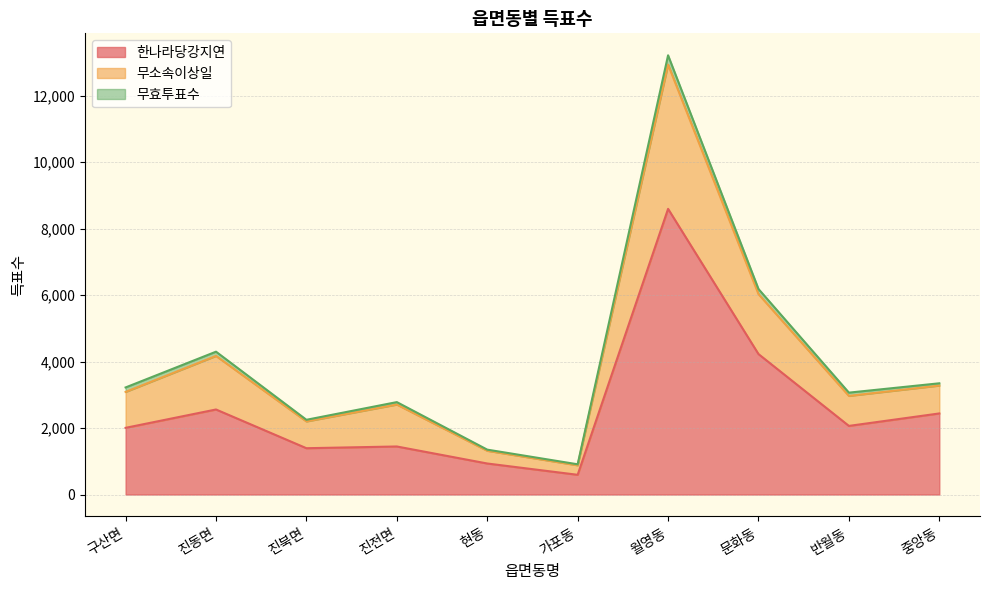

How many data points in 한나라당강지연 are less than 2064?

5